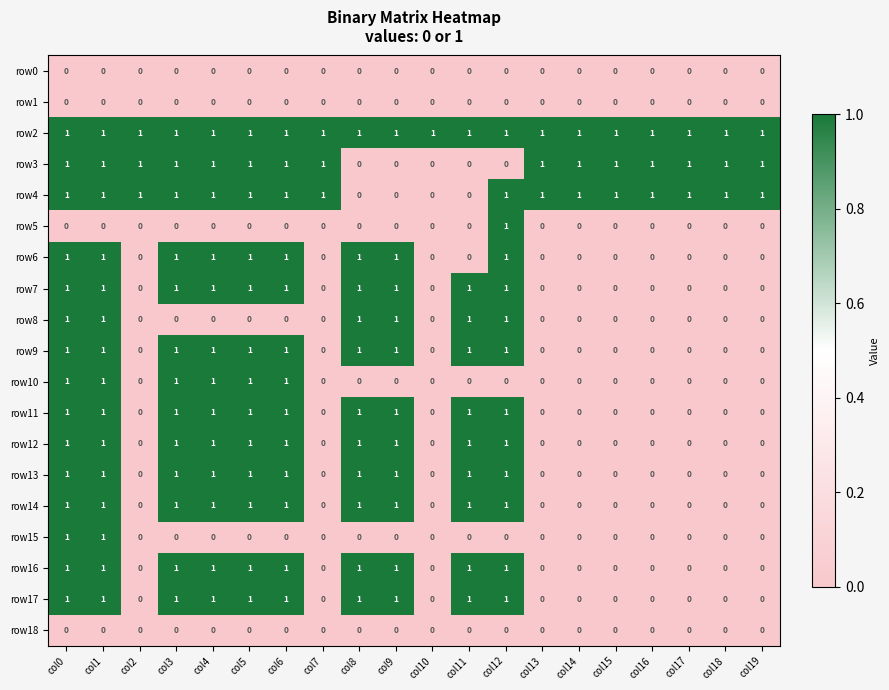

What is the difference between the highest and lowest values at col2?

1